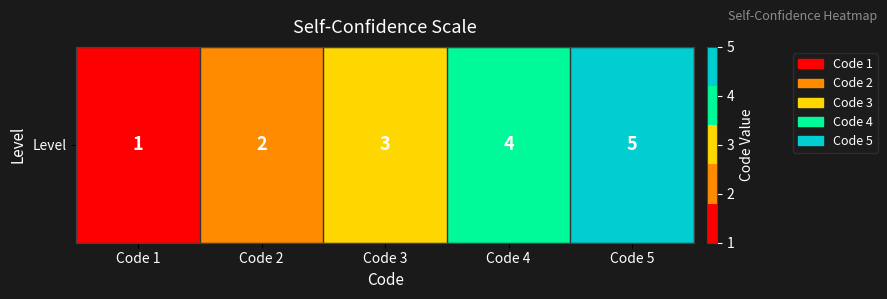

Reading left to right, extract all data points from this chart.

1	2	3	4	5